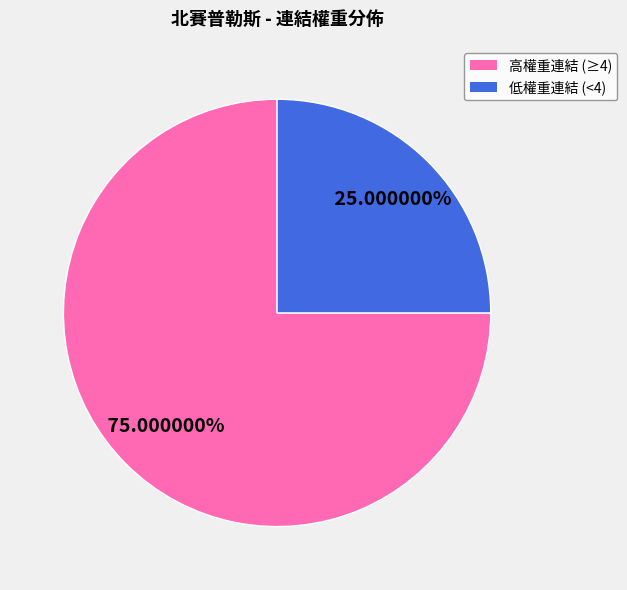

Is there any slice that represents more than half of the pie?

Yes